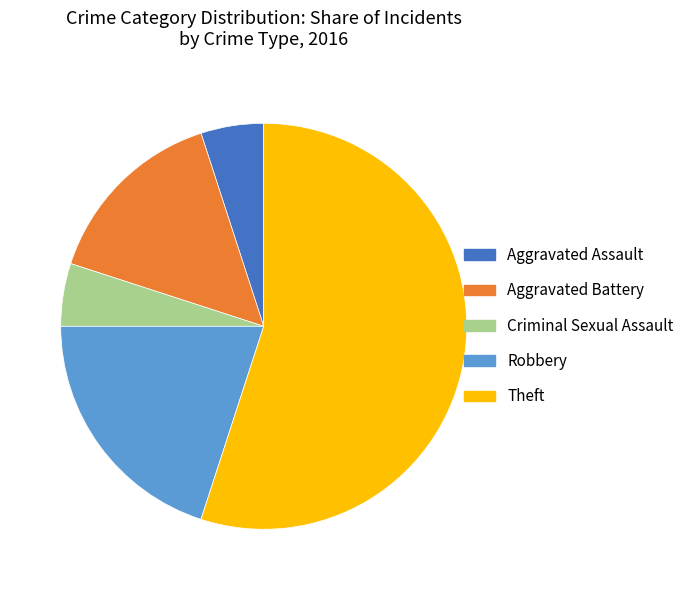

True or false: Theft accounts for 55% of the total.

True